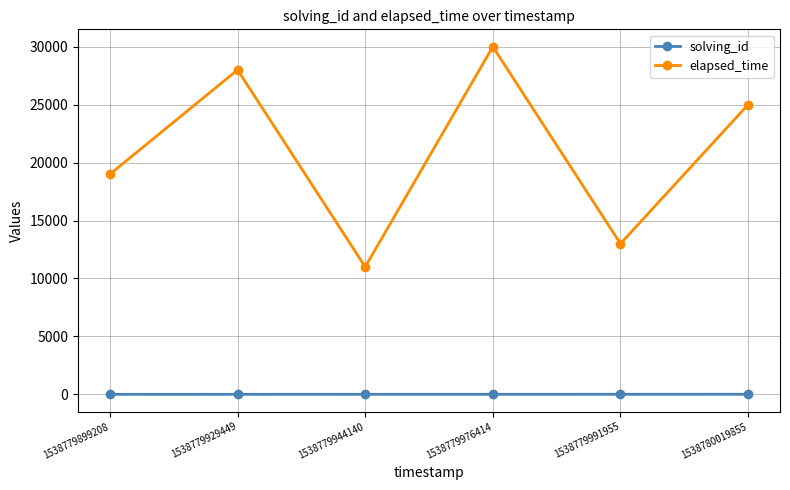

The elapsed_time series shows 14229 at 1538779976414. True or false?

False